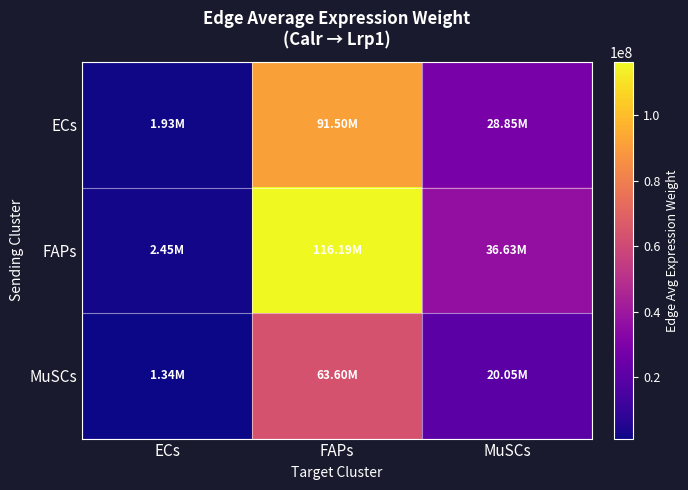

Which series has the widest spread of values?

FAPs